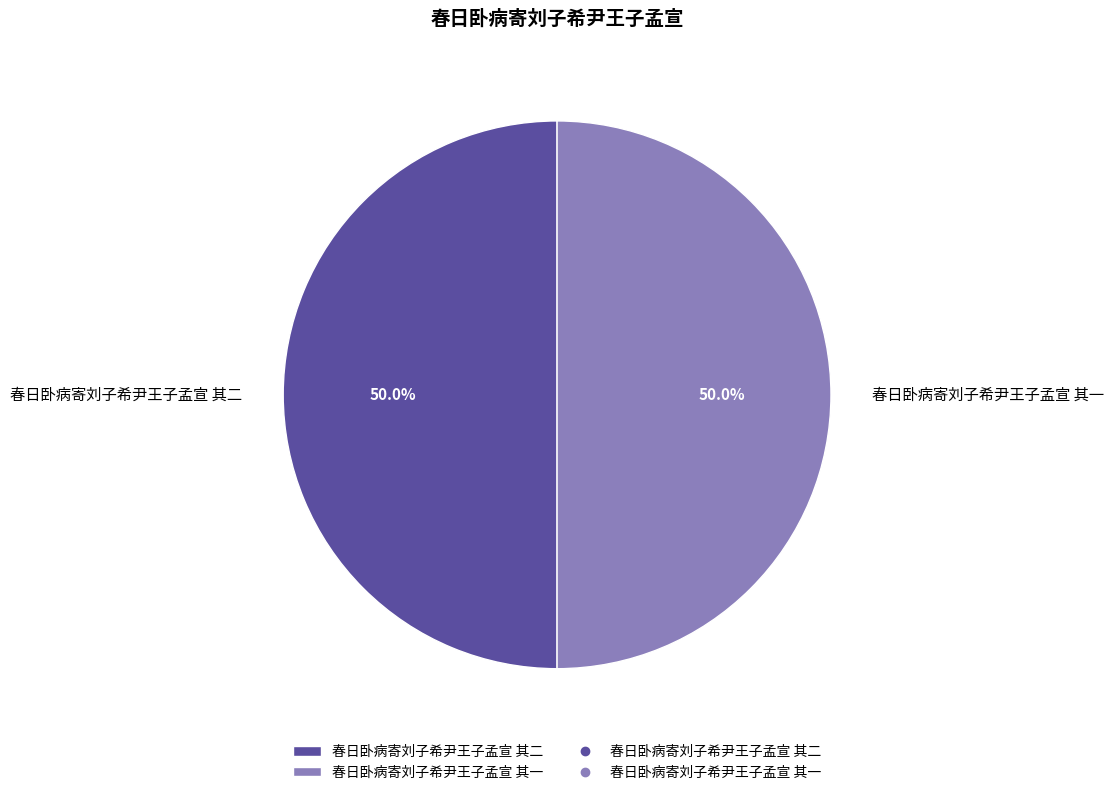

Approximately how many times larger is the value at 春日卧病寄刘子希尹王子孟宣 其一 compared to 春日卧病寄刘子希尹王子孟宣 其二?

1.0